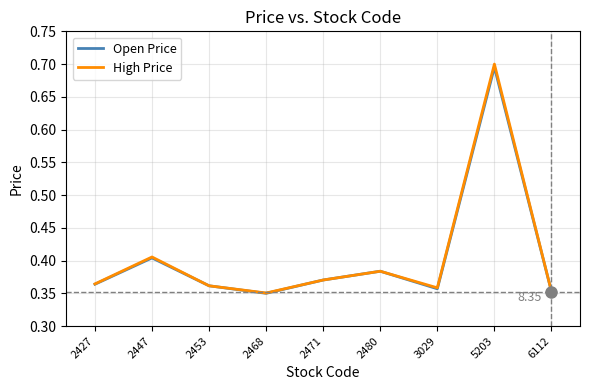

Is it true that High Price equals 0.6 at 2468?

False